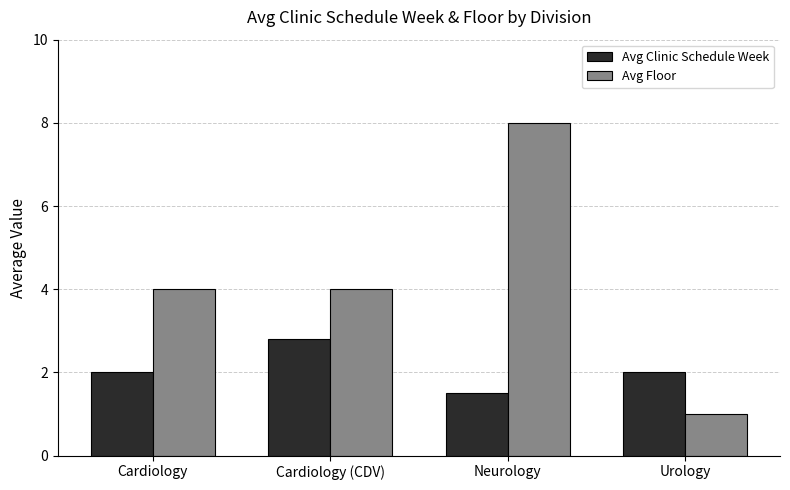

Which series has the largest range (max minus min)?

Avg Floor